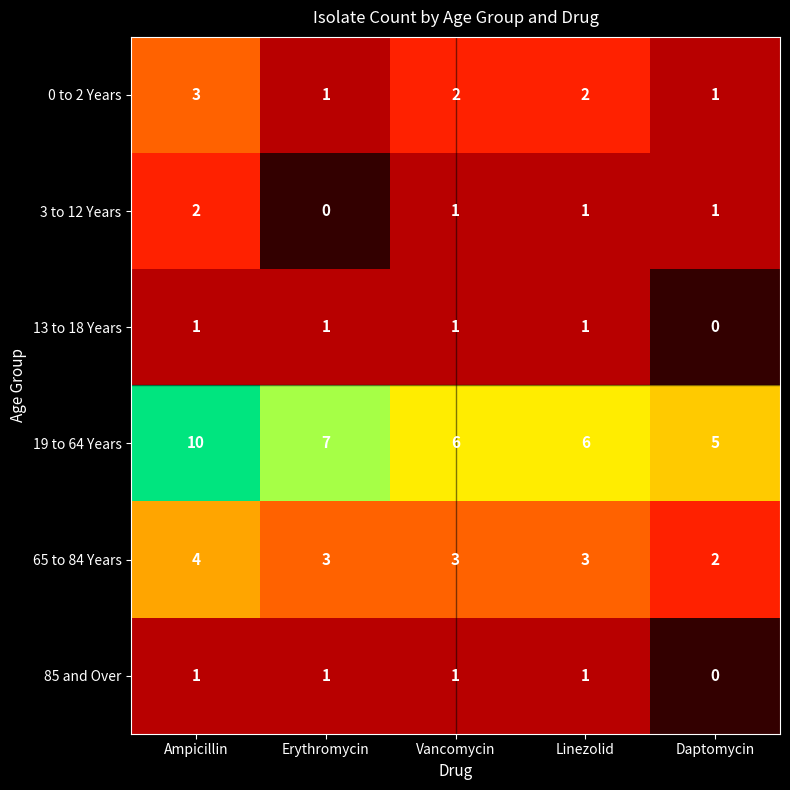

At which category is the sum across all series the highest?

Ampicillin